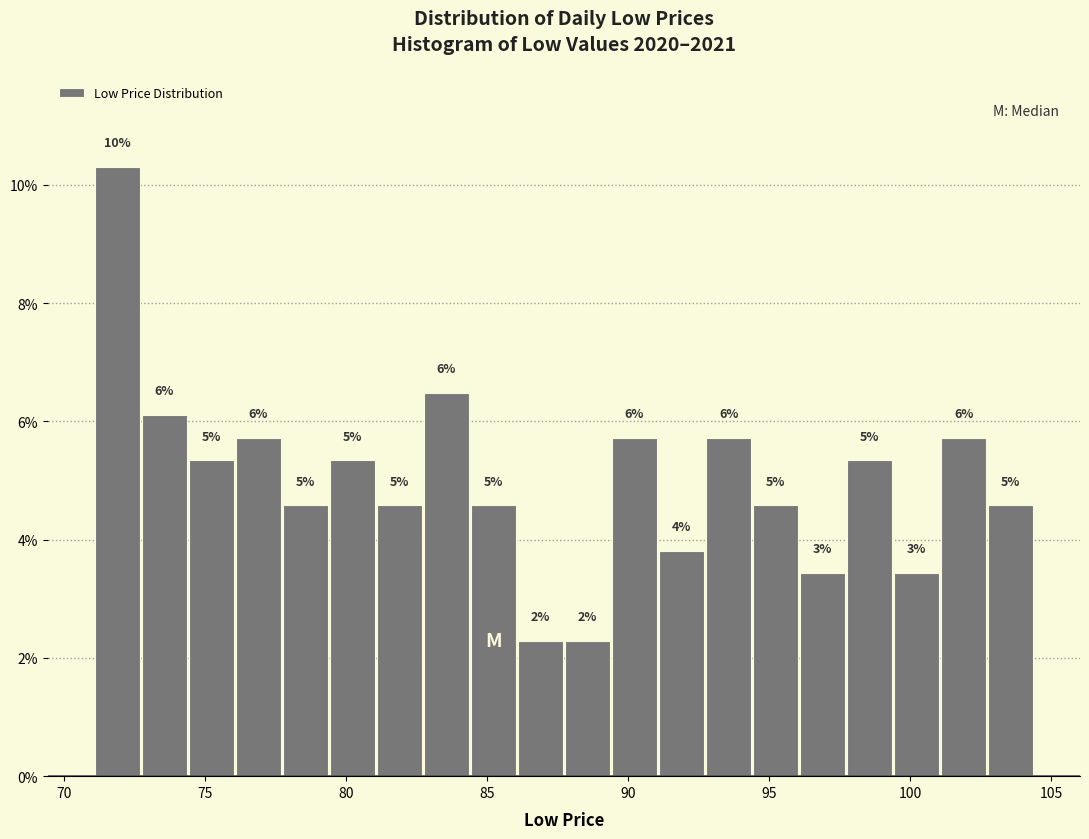

Around what value on the x-axis is the tallest bar? Give the approximate position of its centre, as read against the axis.

72.0